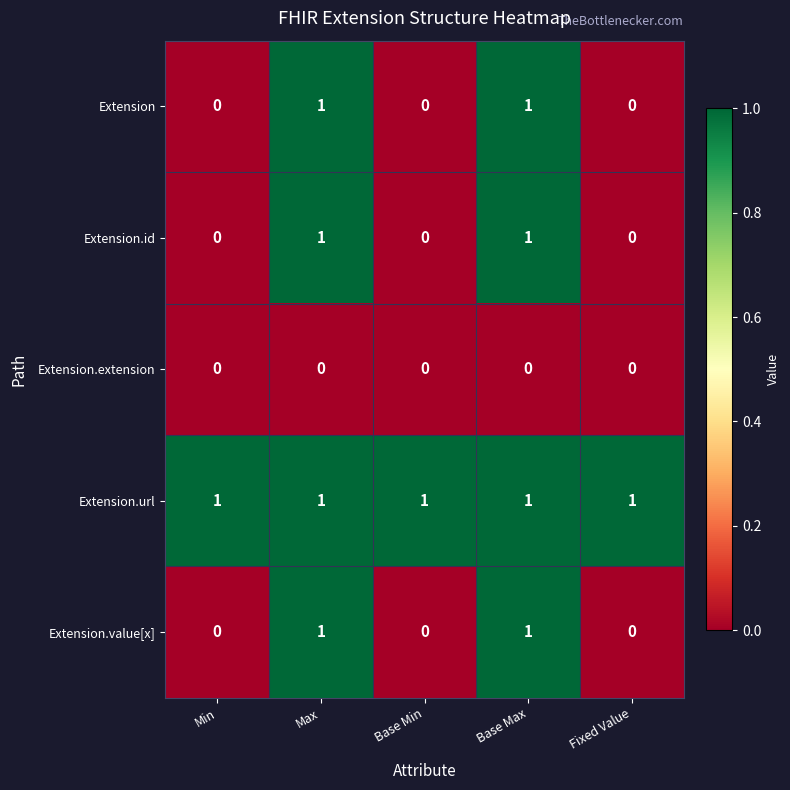

At how many categories does at least one series exceed 0?

5